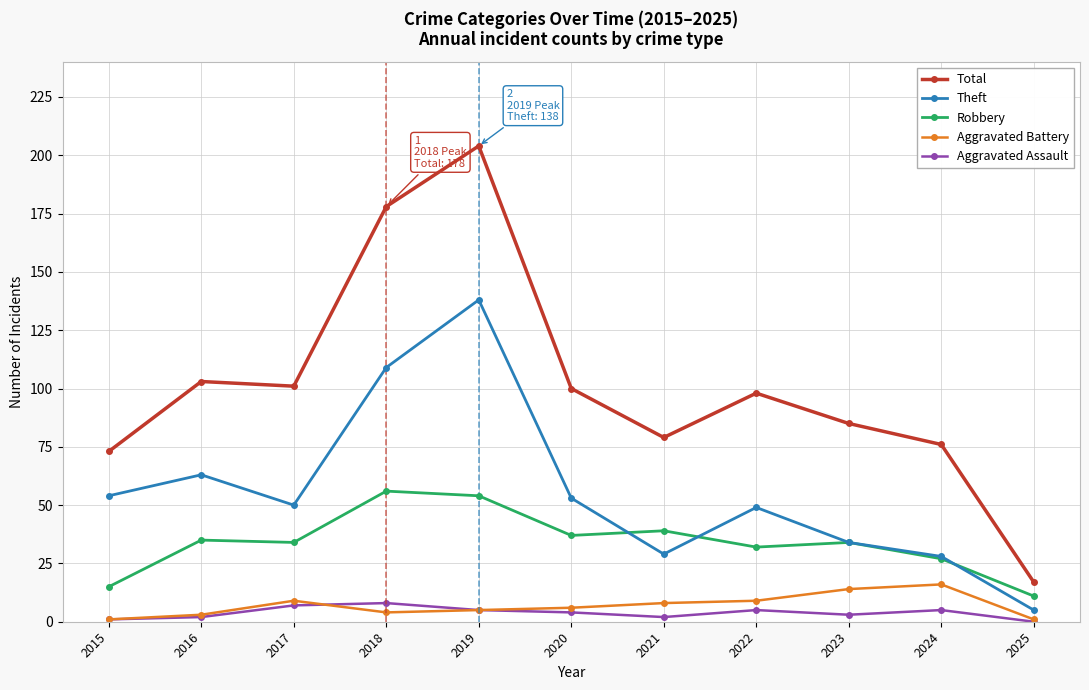

True or false: Theft has more than 2 points higher than both neighbors.

True